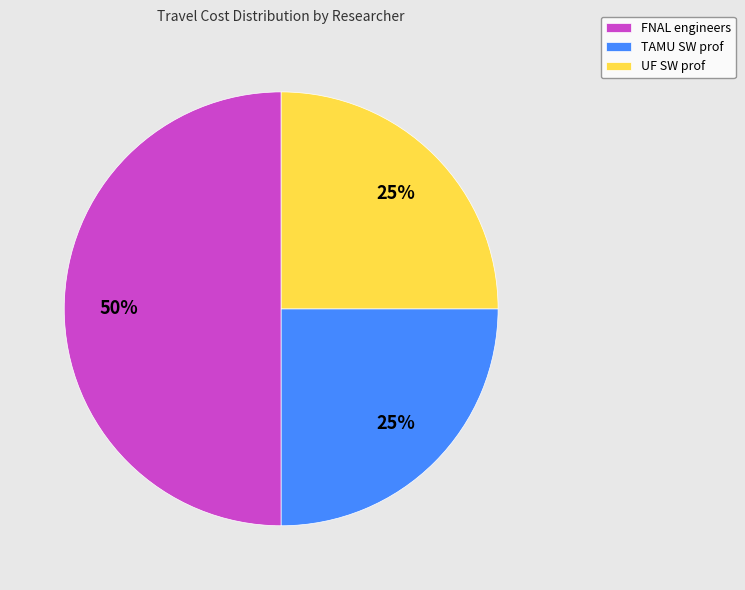

To the nearest percent, what is the average slice percentage?

33%